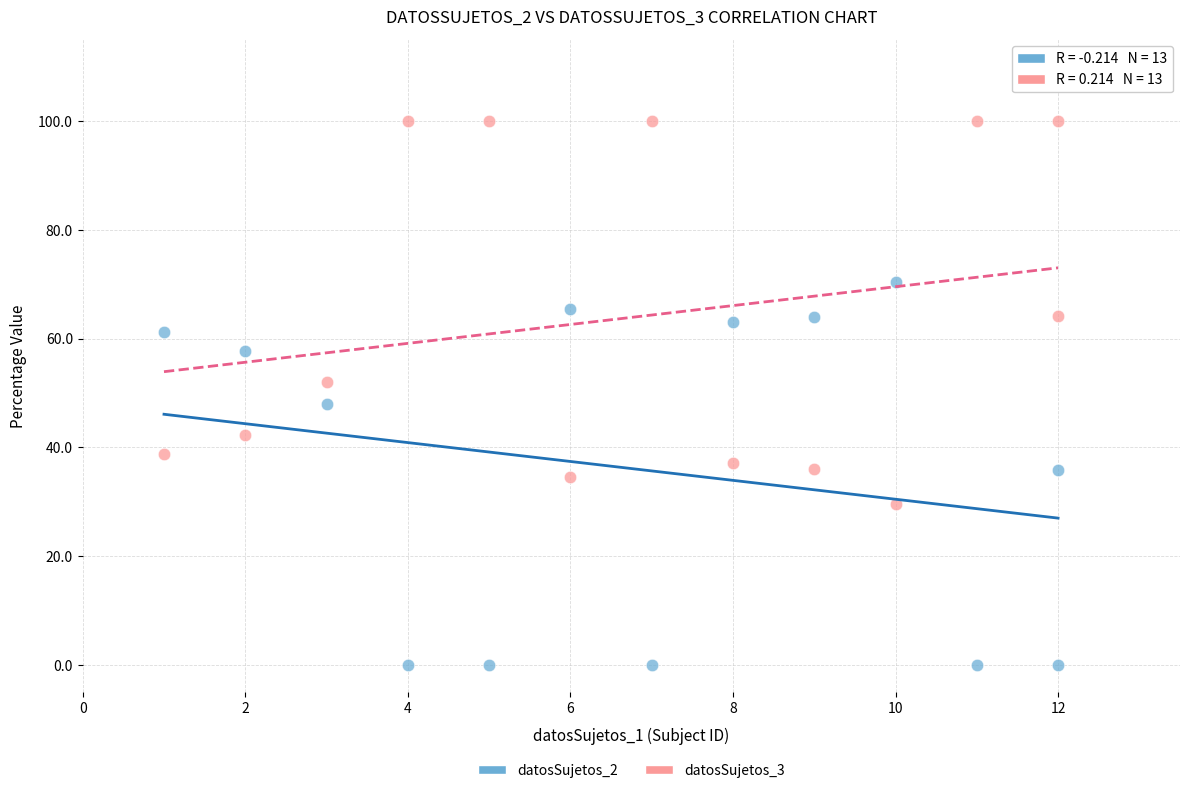

What is the X range (max minus min) for the scatter plot?

11.0